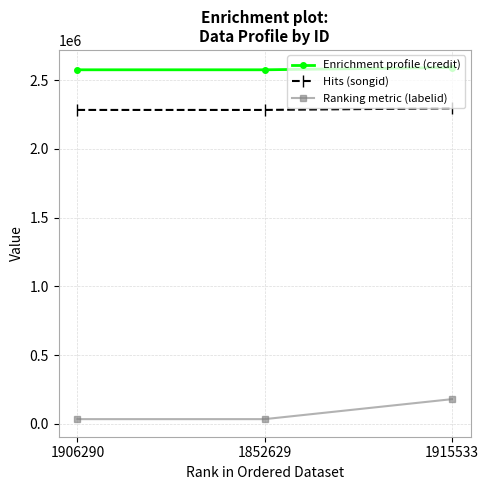

What is the label of the 3rd point from the right?

1906290